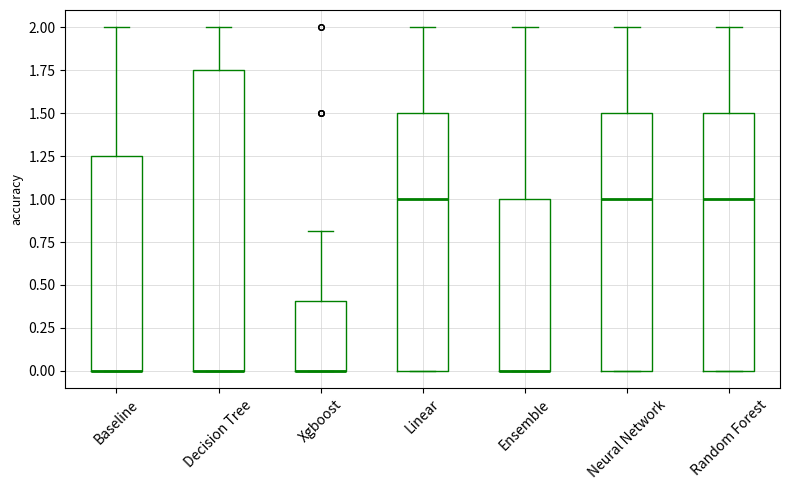

Reading left to right, read every box against the y-axis: the position of its median line, the range the box covers, and the ends of its whiskers. The values are not printed on the chart, so give them approximately, as read against the axis.

Baseline: median 0.00 (drawn on the box's lower edge), box 0.00 to 1.25, whiskers 0.00 to 2.00
Decision Tree: median 0.00 (drawn on the box's lower edge), box 0.00 to 1.75, whiskers 0.00 to 2.00
Xgboost: median 0.00 (drawn on the box's lower edge), box 0.00 to 0.40, whiskers 0.00 to 0.80
Linear: median 1.00, box 0.00 to 1.50, whiskers 0.00 to 2.00
Ensemble: median 0.00 (drawn on the box's lower edge), box 0.00 to 1.00, whiskers 0.00 to 2.00
Neural Network: median 1.00, box 0.00 to 1.50, whiskers 0.00 to 2.00
Random Forest: median 1.00, box 0.00 to 1.50, whiskers 0.00 to 2.00